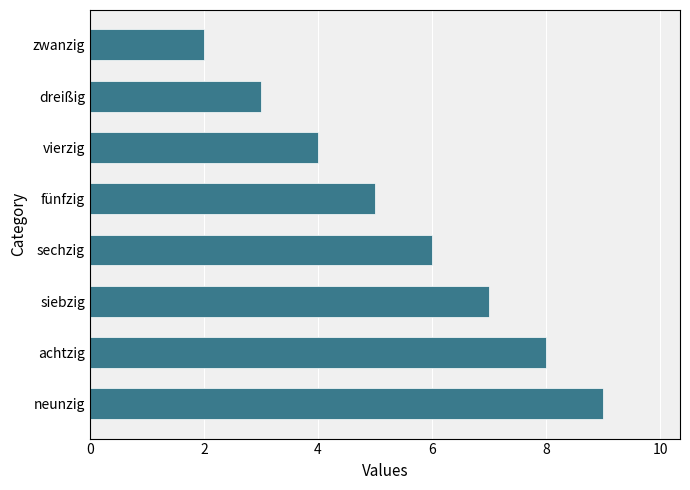

Reading bottom to top, extract all data points from this chart.

neunzig=9	achtzig=8	siebzig=7	sechzig=6	fünfzig=5	vierzig=4	dreißig=3	zwanzig=2